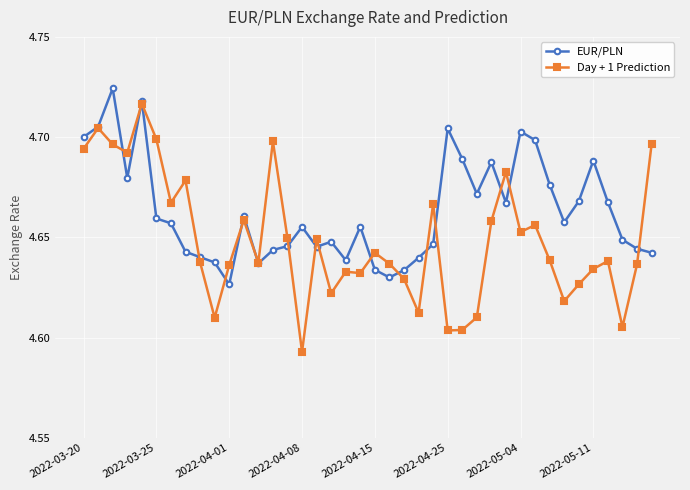

What are all the series names shown in the legend?

EUR/PLN, Day + 1 Prediction